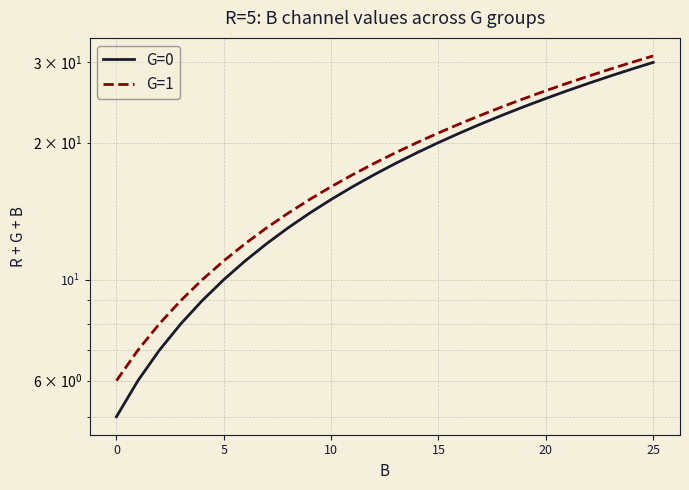

List the series in order of their overall mean, lowest first.

G=0, G=1